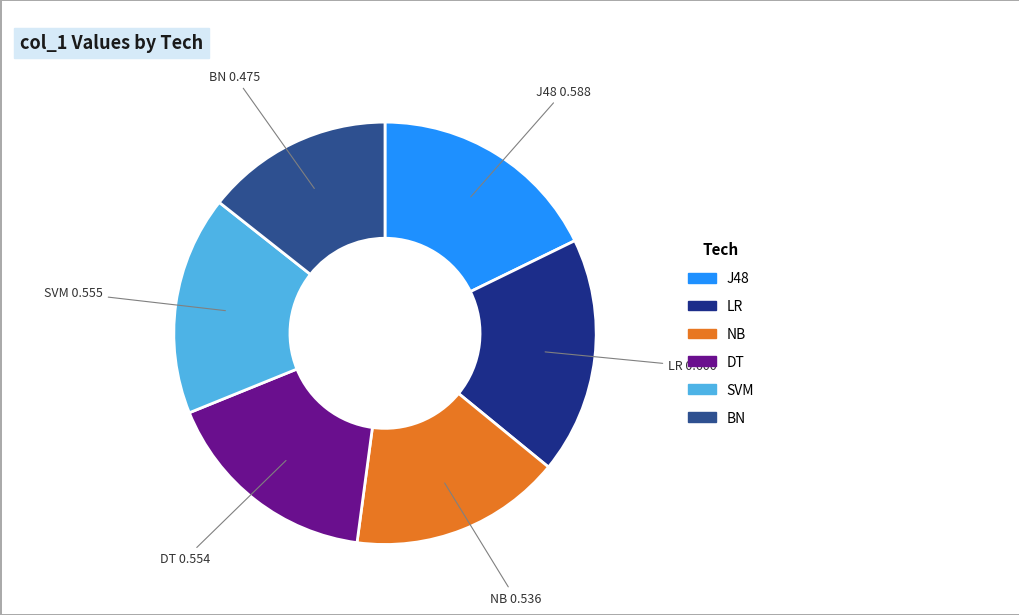

Does J48 represent more than half of the total?

No